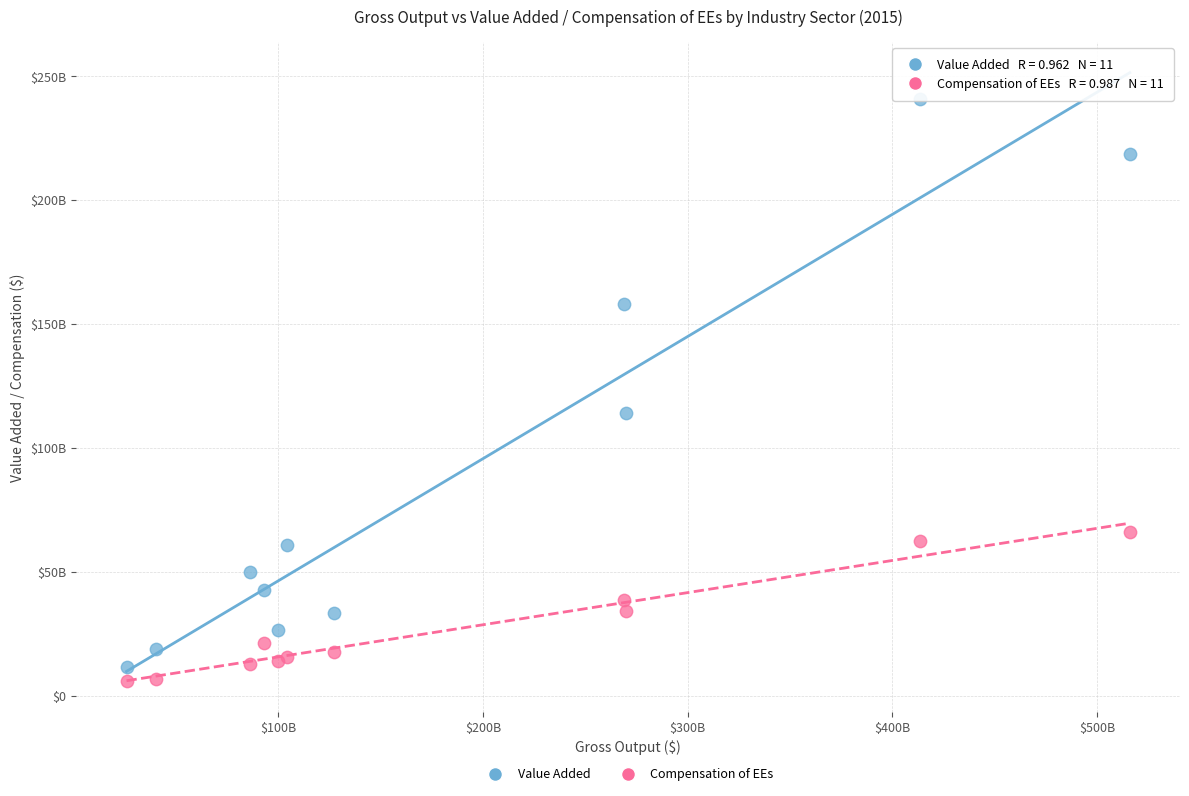

Which series reaches the maximum Y coordinate?

Value Added